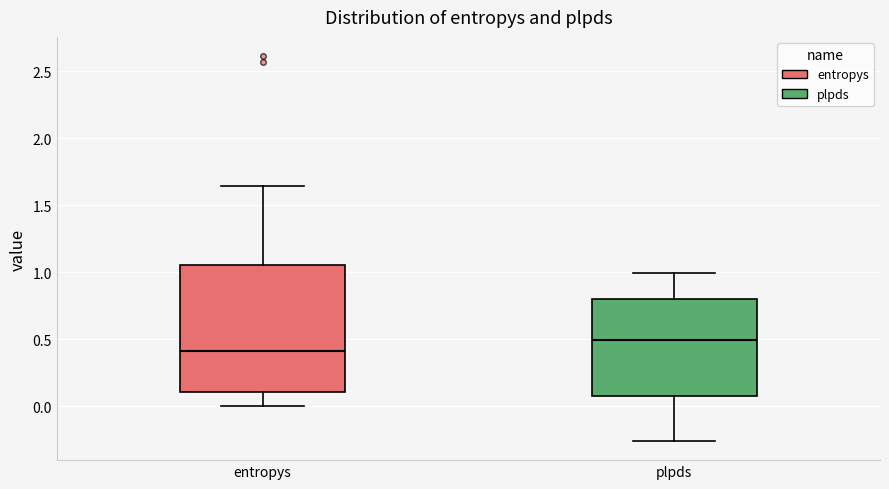

Which box is the tallest, from its lower edge to its upper edge?

entropys